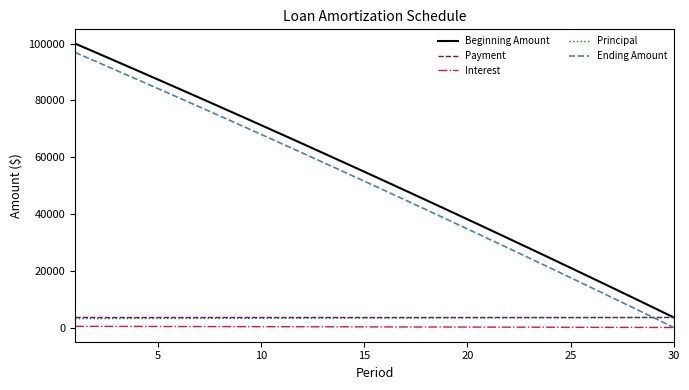

Which series has the widest spread of values?

Ending Amount